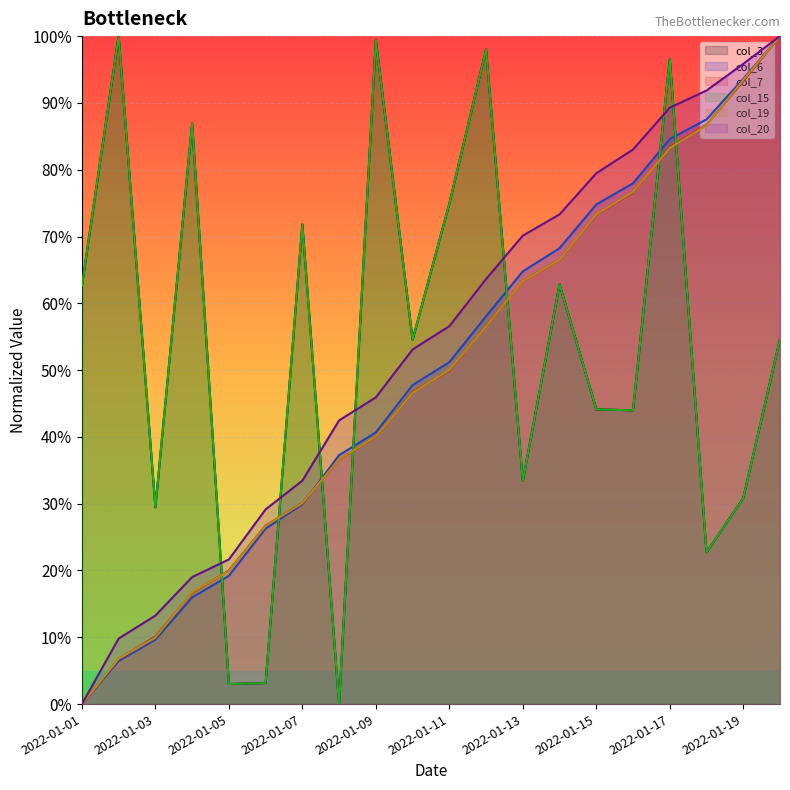

What is the value of the col_7 point at the 4th from the left?

0.2